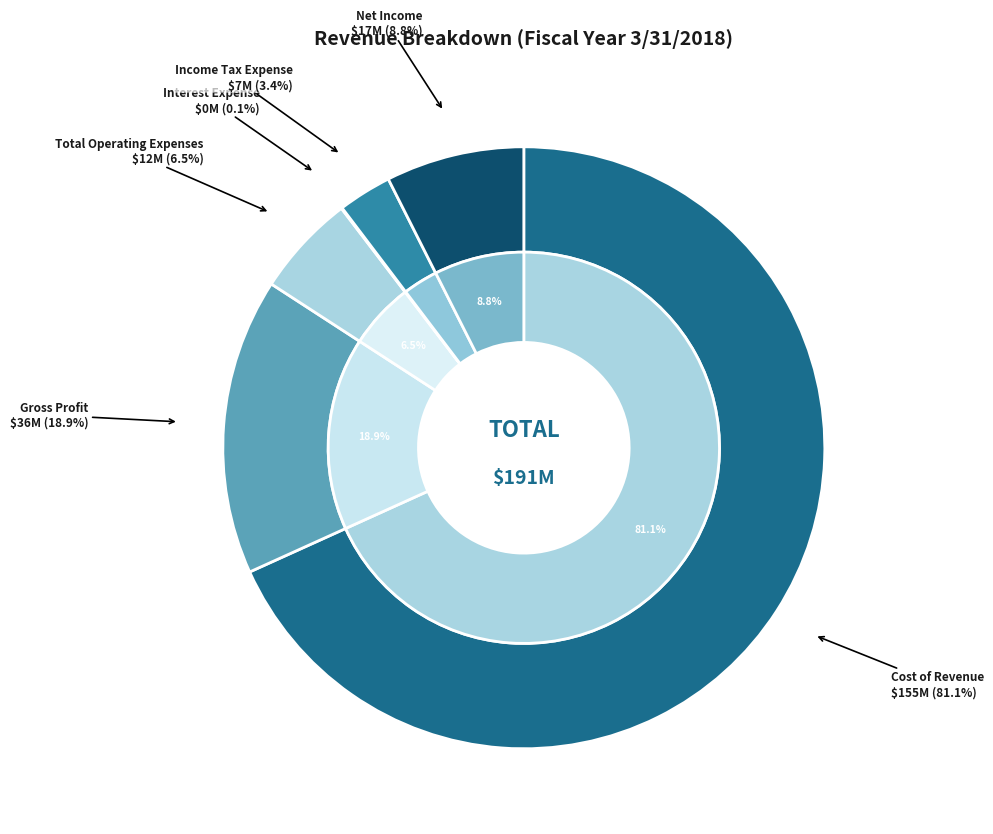

Which has a higher value, Income Tax Expense or Net Income?

Net Income